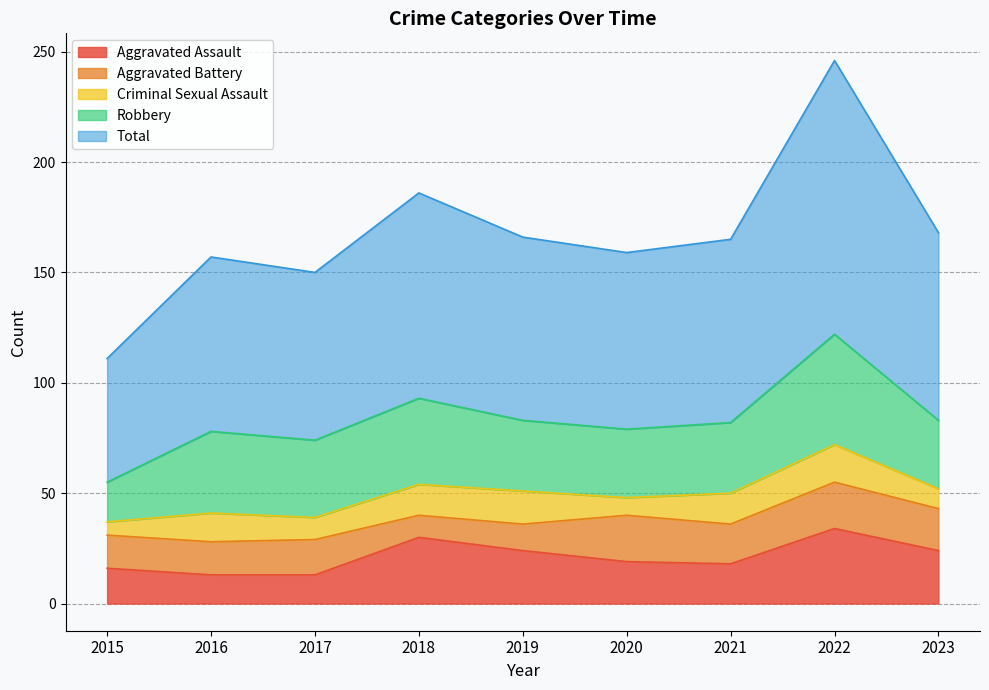

Reading left to right, transcribe all the data shown in this chart.

Aggravated Assault: 16	13	13	30	24	19	18	34	24
Aggravated Battery: 15	15	16	10	12	21	18	21	19
Criminal Sexual Assault: 6	13	10	14	15	8	14	17	9
Robbery: 18	37	35	39	32	31	32	50	31
Total: 56	79	76	93	83	80	83	124	85